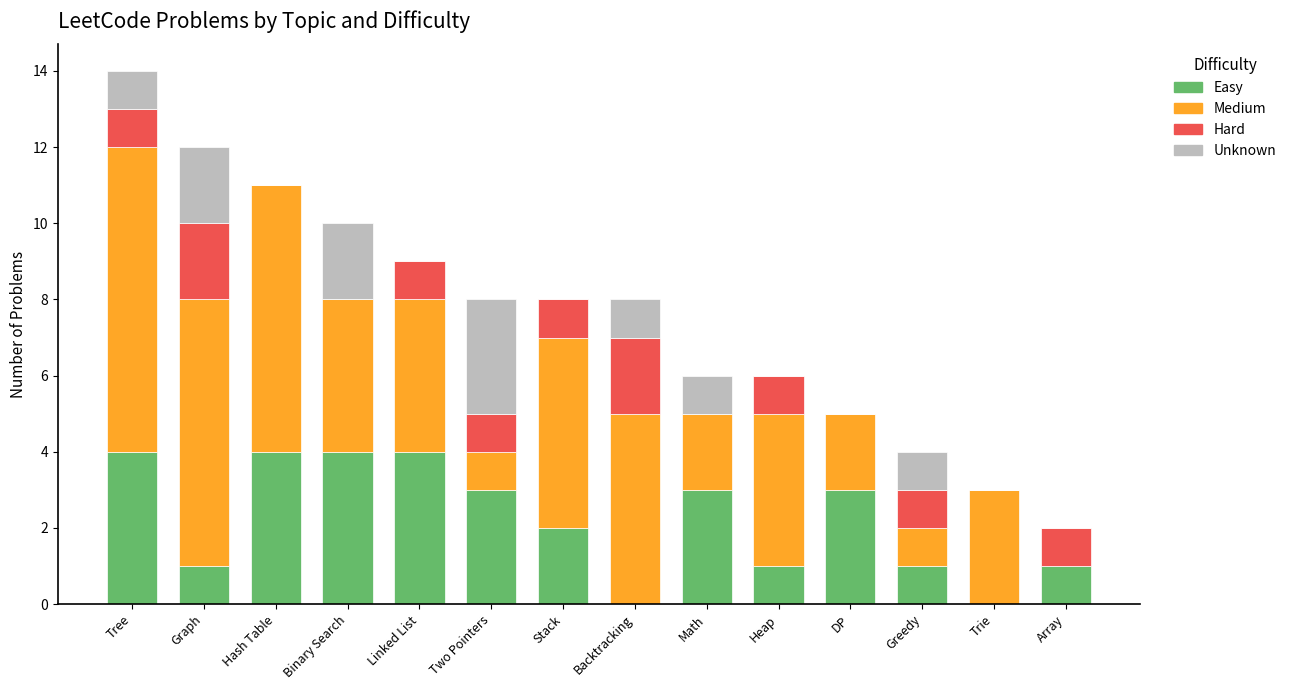

What is the sum of all Easy values?

31